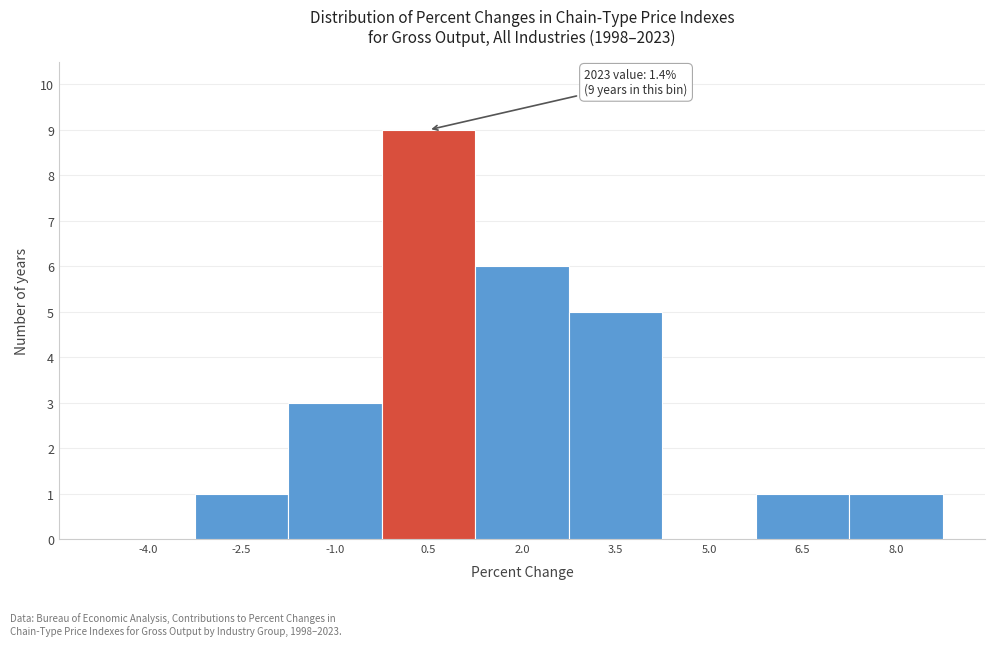

Reading left to right, what are all the values shown in this chart?

-4.0=0	-2.5=1	-1.0=3	0.5=9	2.0=6	3.5=5	5.0=0	6.5=1	8.0=1